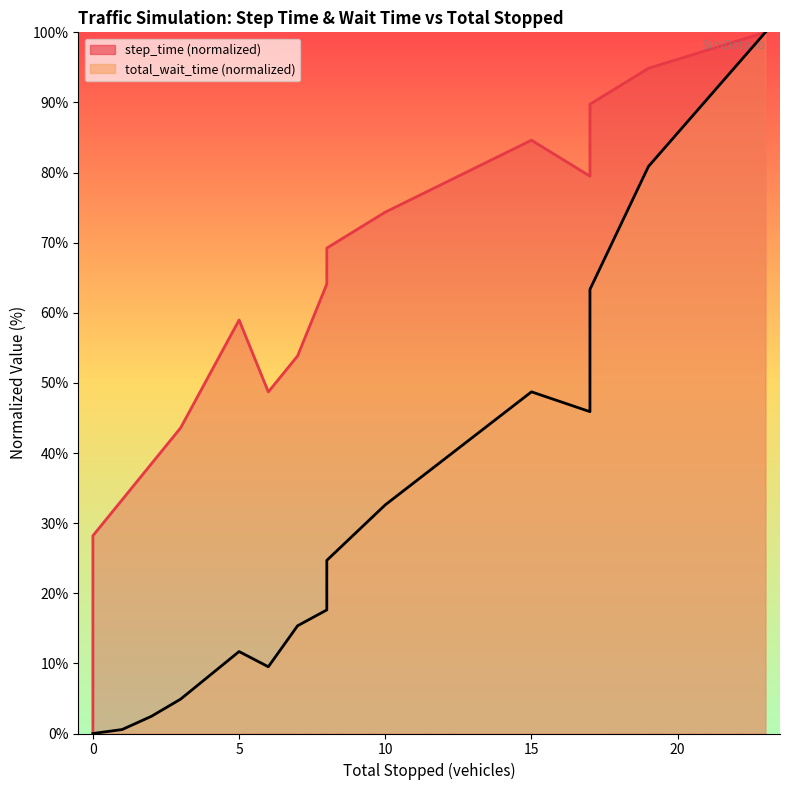

True or false: total_wait_time and step_time cross at least once.

False